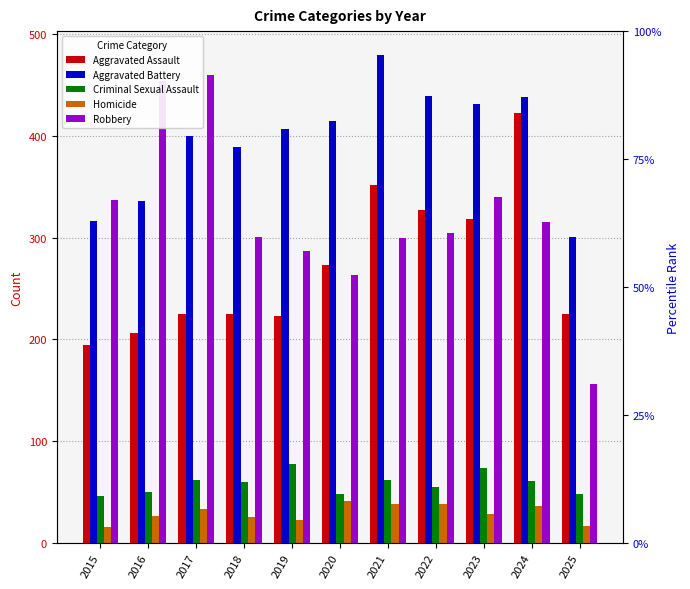

Is the value of Aggravated Assault at 2022 greater than the value of Robbery at 2018?

Yes